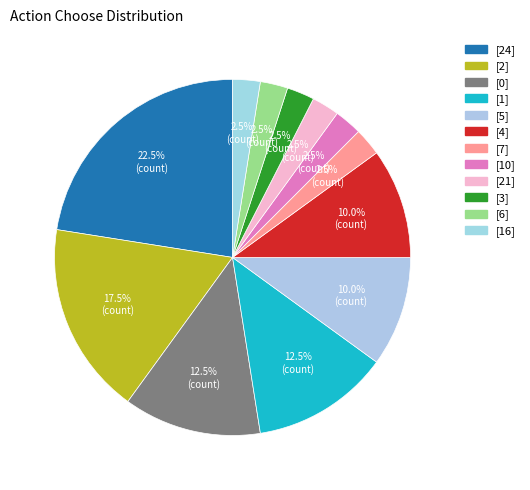

How many slices are in this pie chart?

12